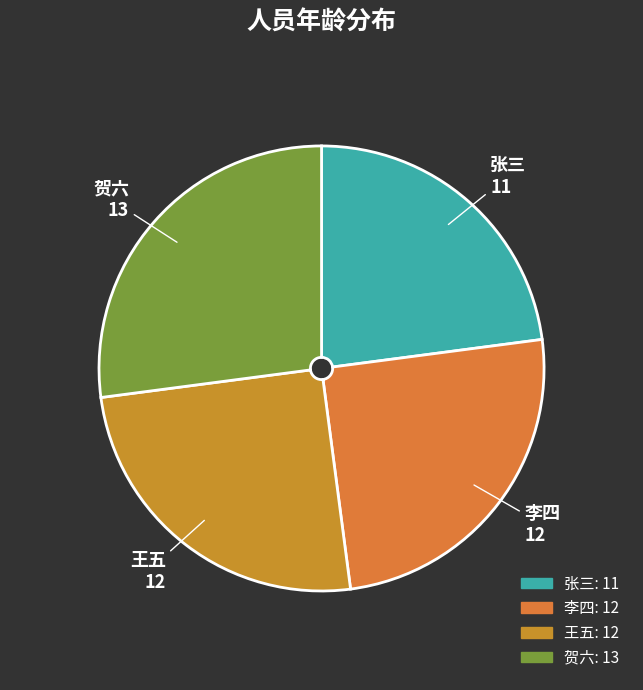

True or false: 王五 accounts for 37% of the total.

False